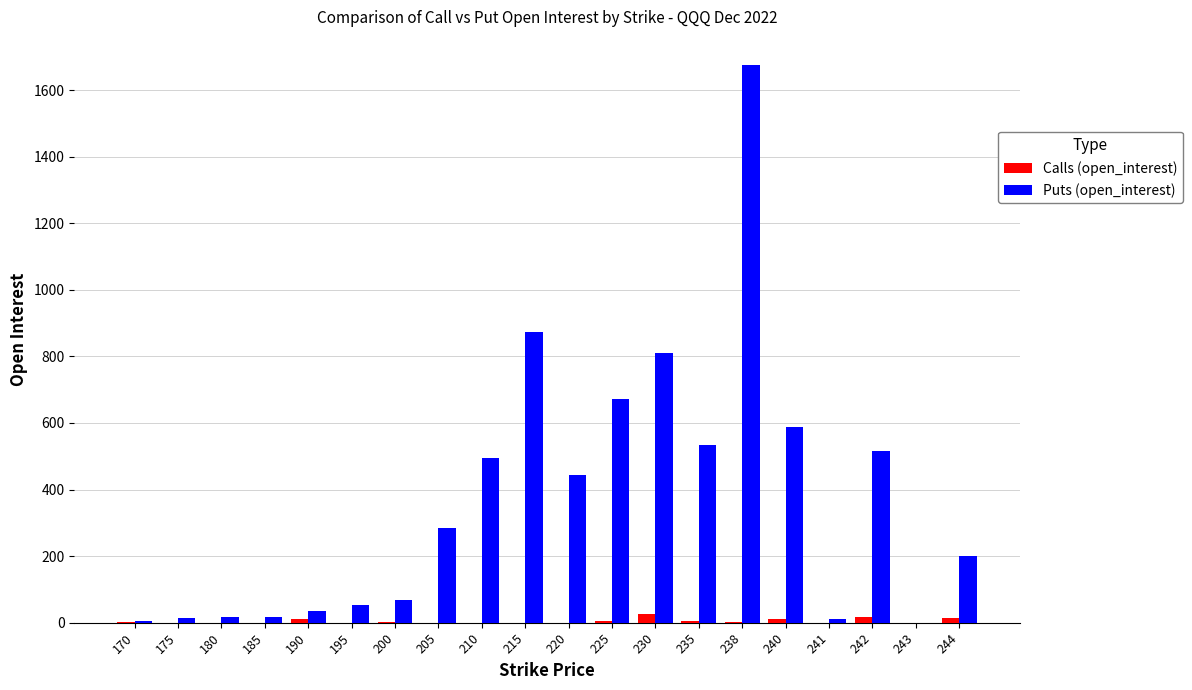

What is the sum of all Calls (open_interest) values?

90